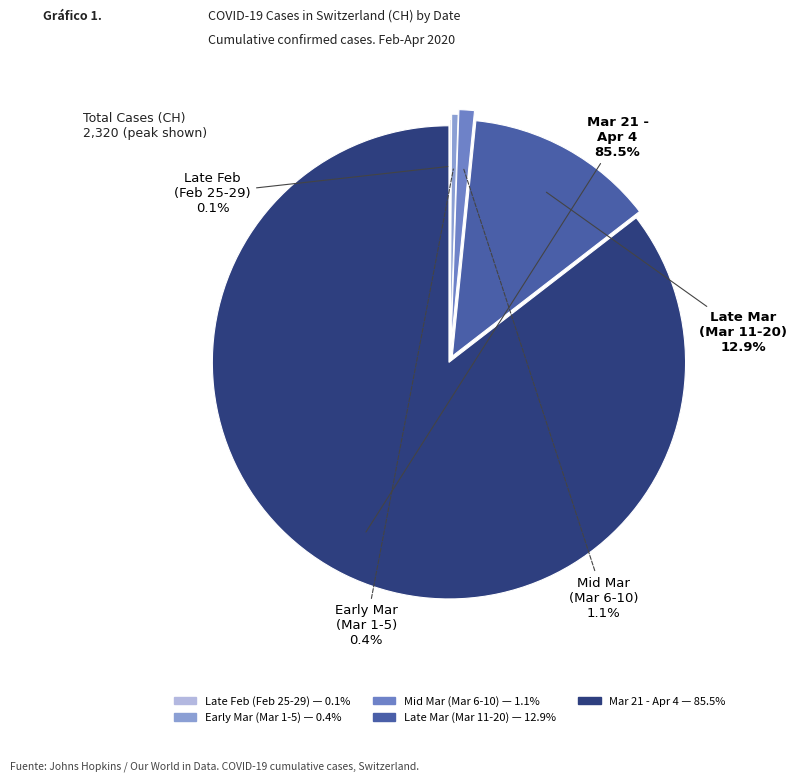

Is there any slice that represents more than half of the pie?

Yes